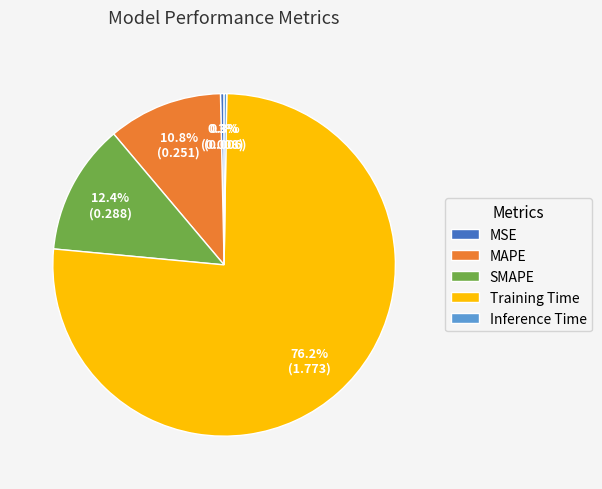

Is it true that Training Time is 76% of the pie?

True